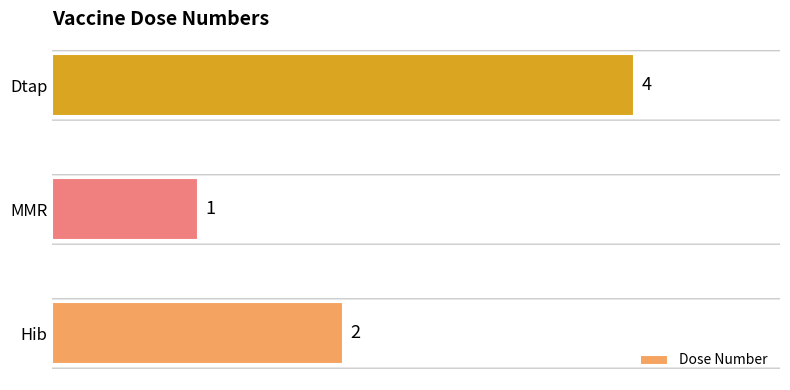

What is the ratio of the value at Dtap to the value at MMR?

4.0